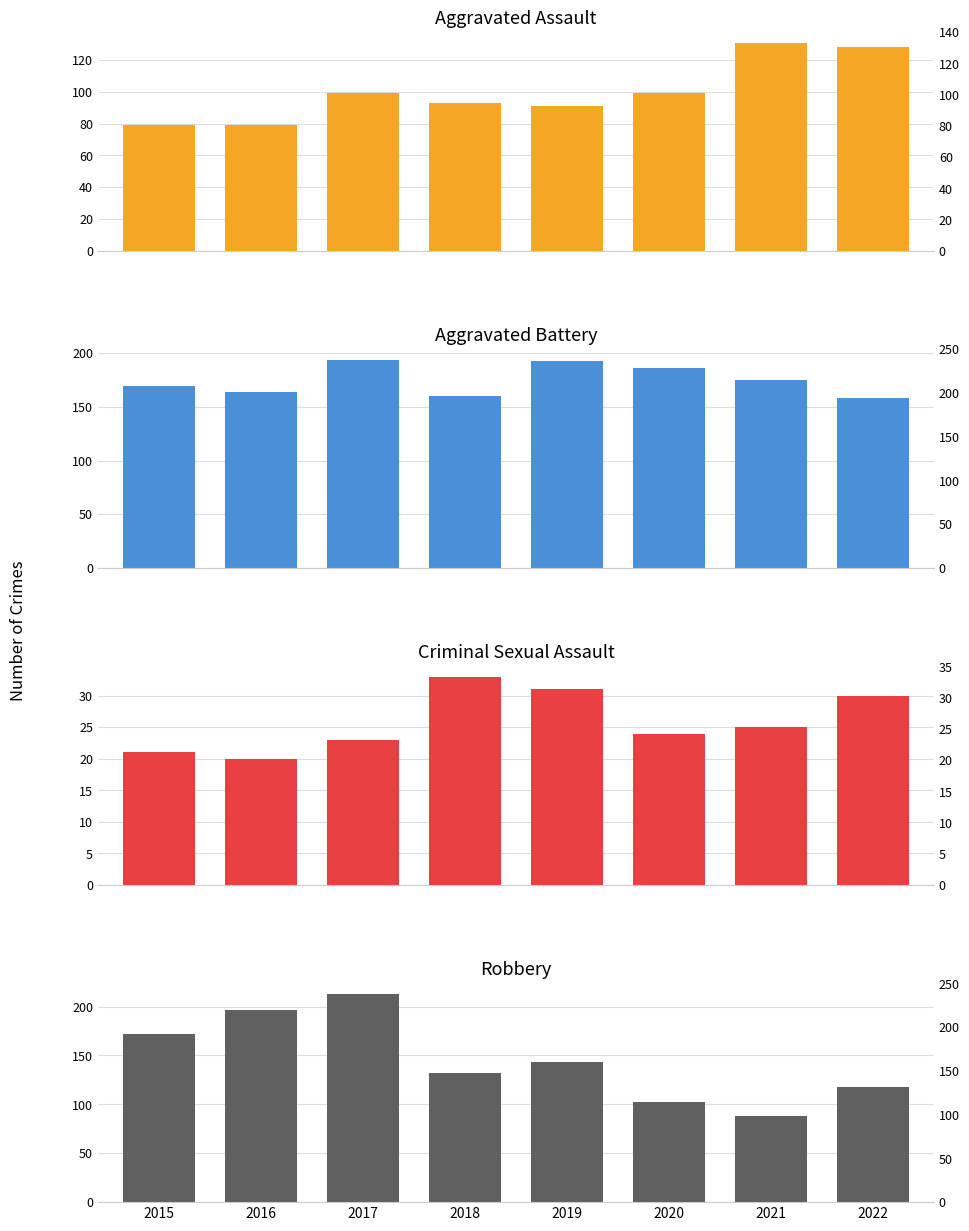

Rank the series at 2020 from highest to lowest value.

Aggravated Battery, Robbery, Aggravated Assault, Criminal Sexual Assault